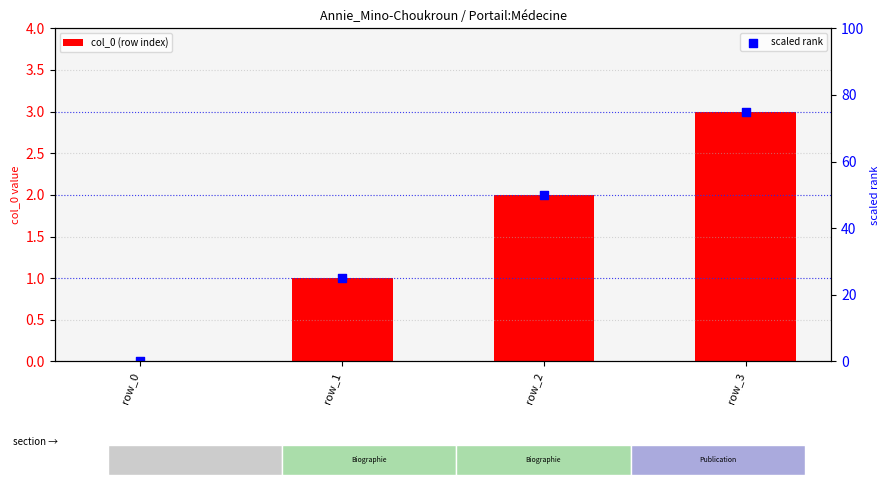

Which series contains the lowest Y value?

col_0 (row index)